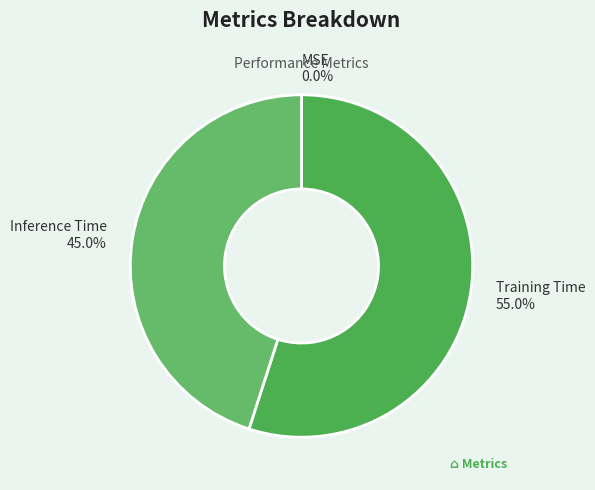

Which category accounts for the majority?

Training Time